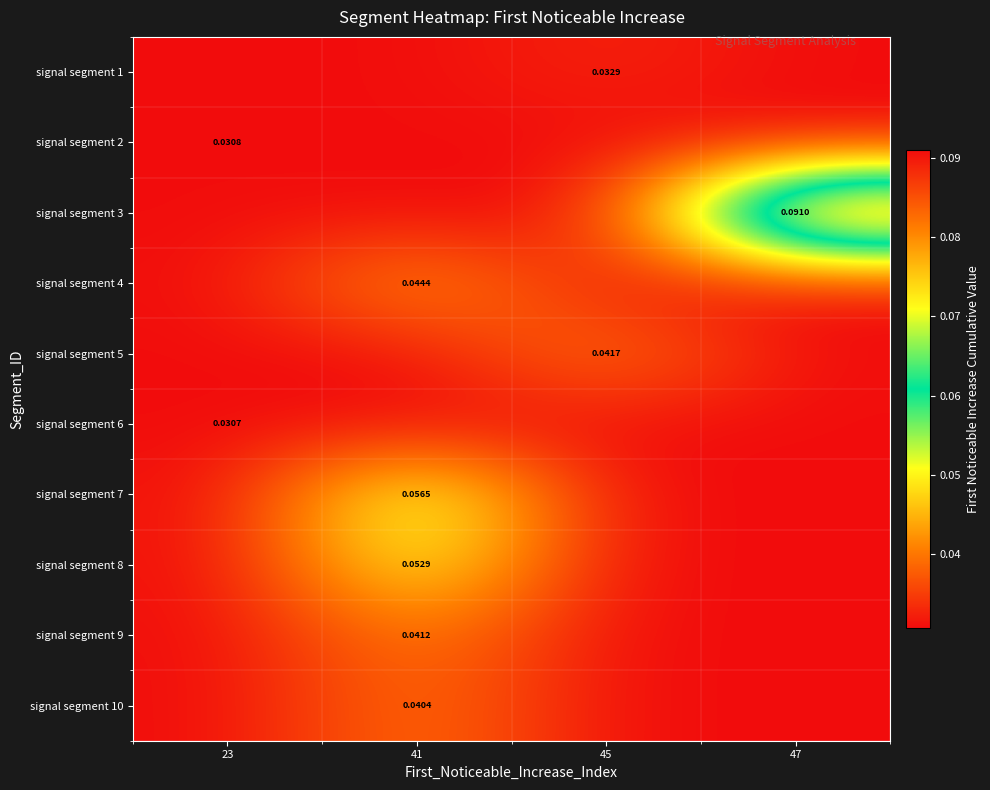

At how many categories does at least one series exceed 0?

4